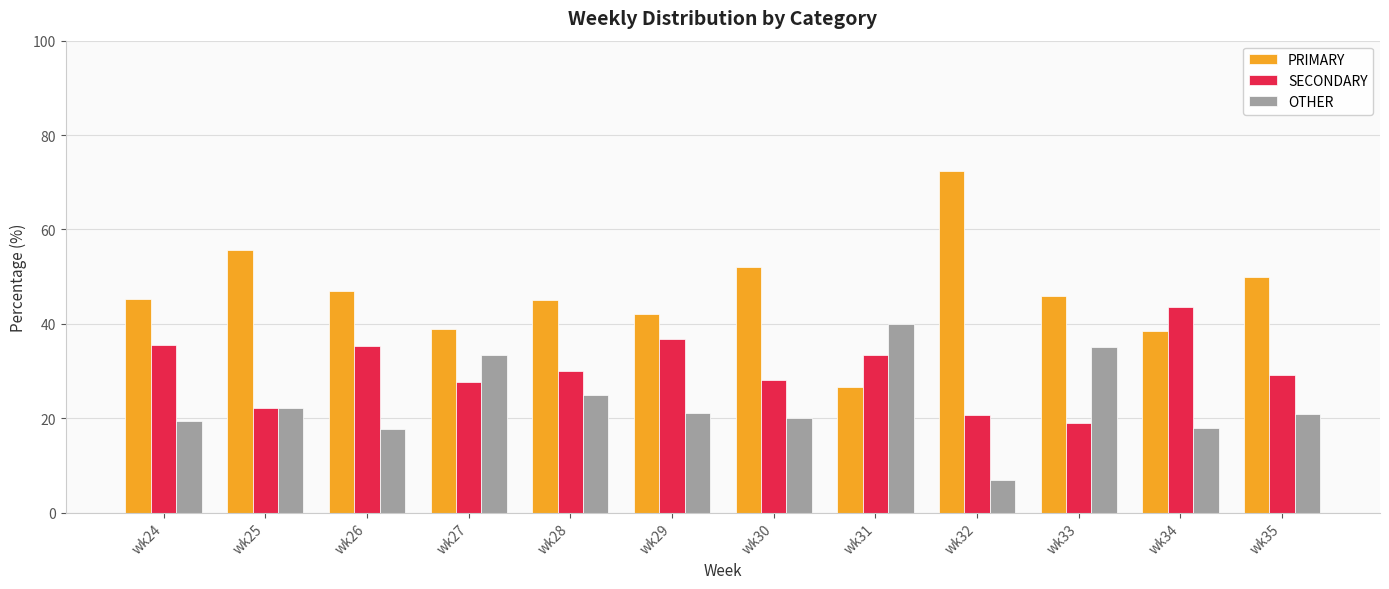

How many groups of bars are there?

12